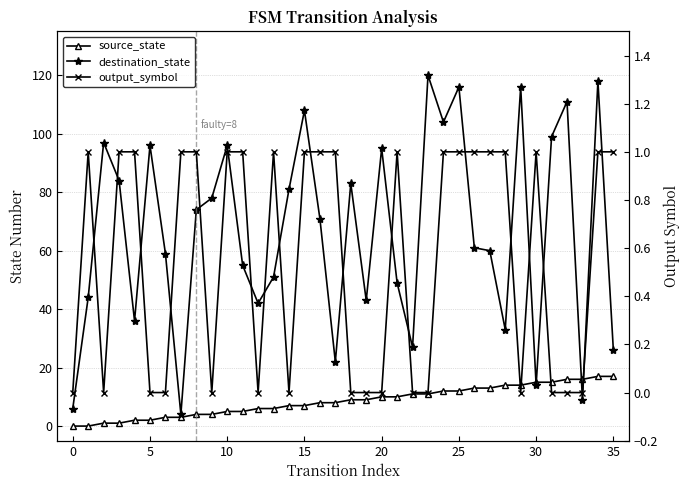

What is the label of the 4th point from the right?

32